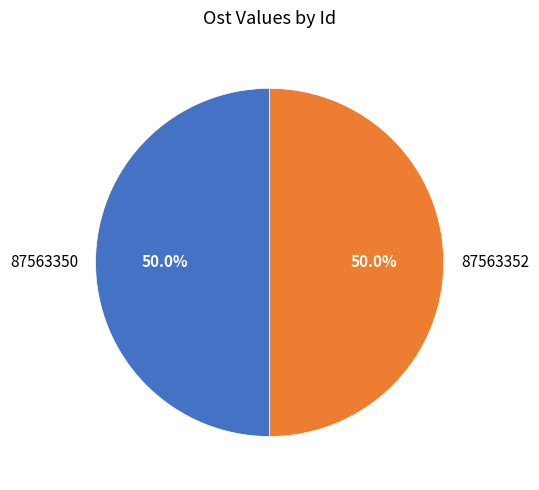

To the nearest percent, what is the combined percentage of 87563352 and 87563350?

100%